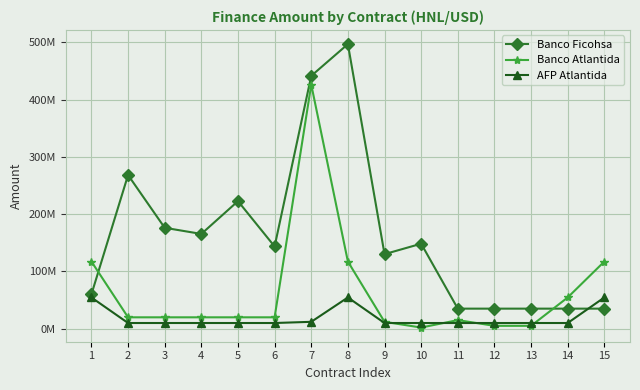

Which series ends up on top after the final intersection of Banco Atlantida and AFP Atlantida?

Banco Atlantida